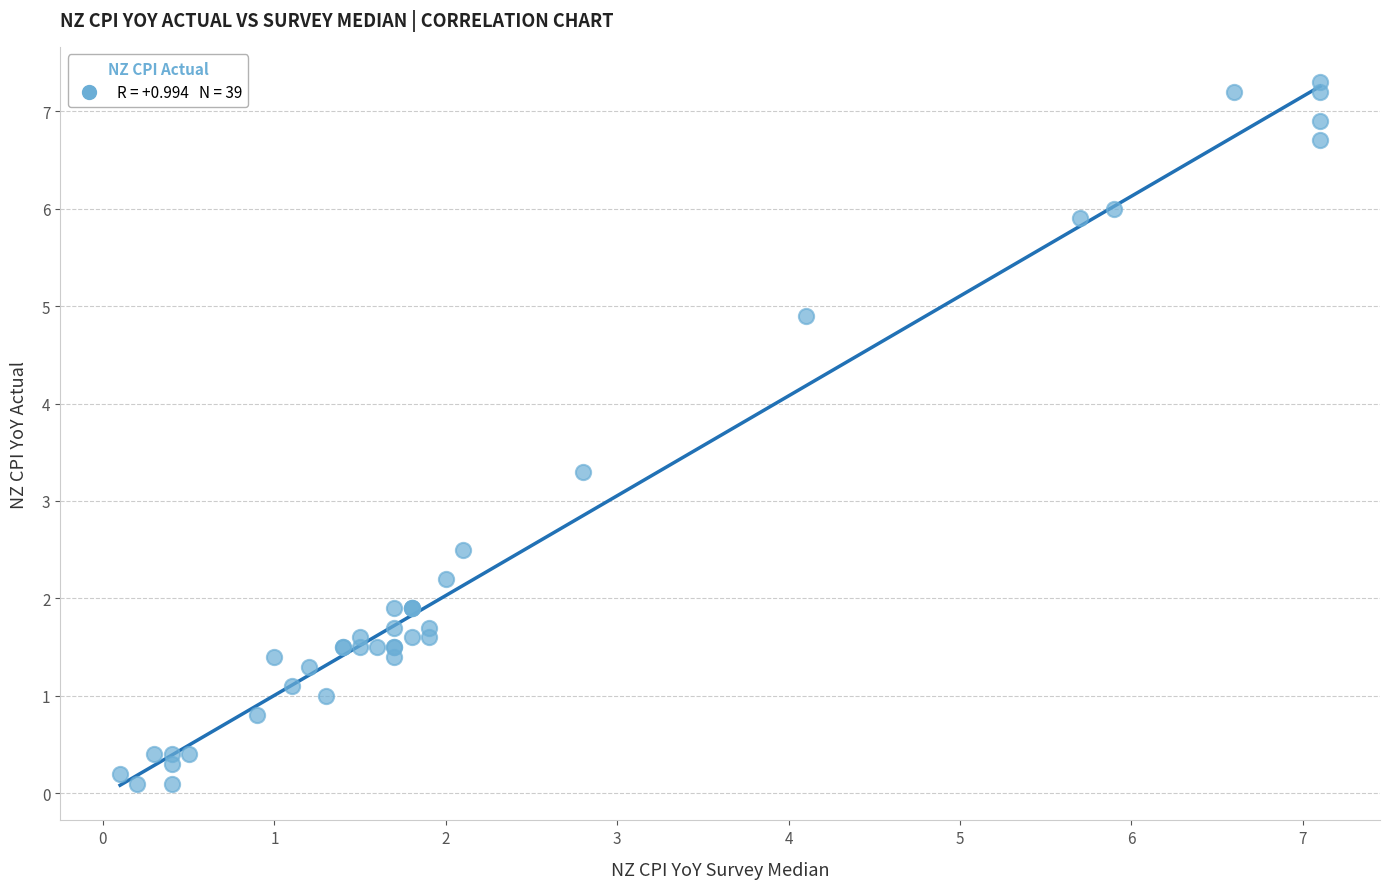

What Y value in the scatter plot is closest to 3?

3.3